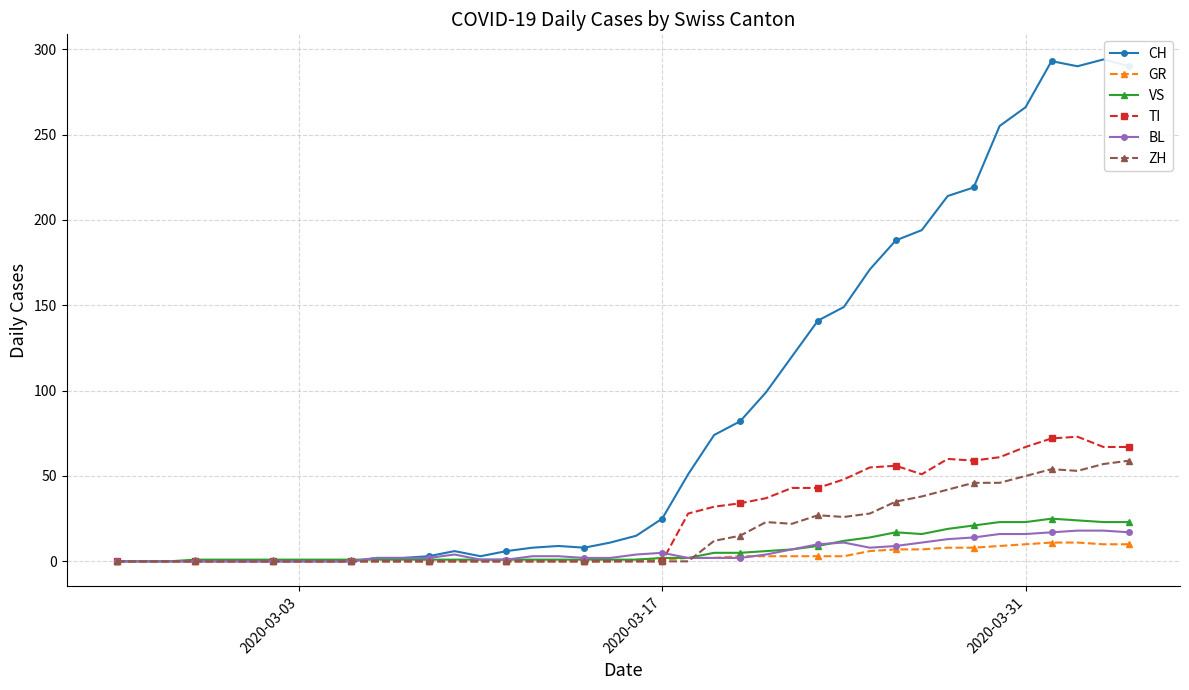

What is the difference between the maximum and minimum values in the BL series?

18